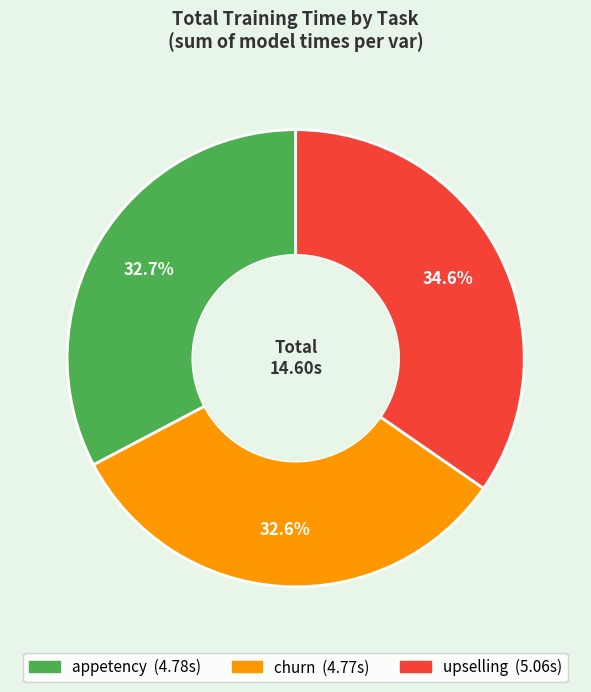

Do churn and appetency together represent more than half of the pie?

Yes